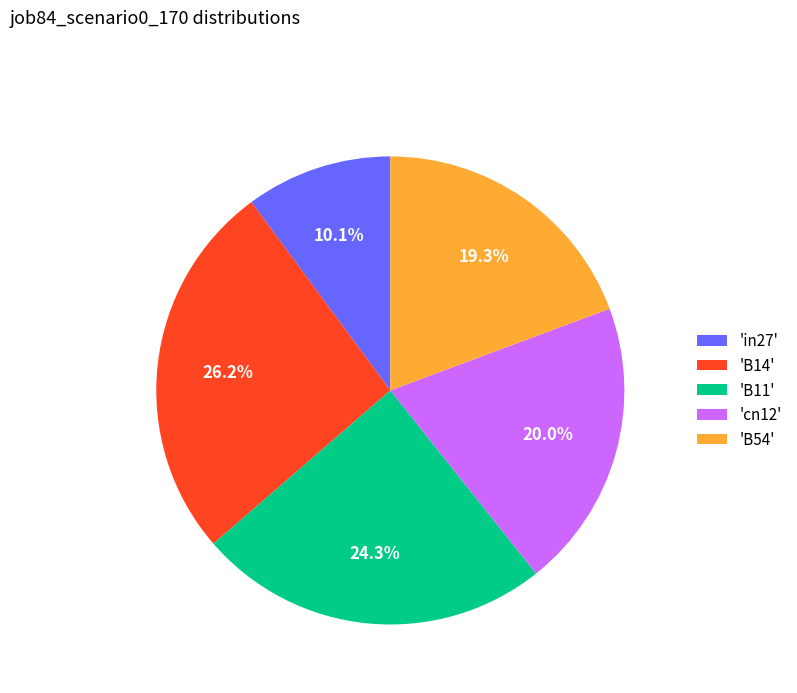

Count the number of slices in the pie.

5